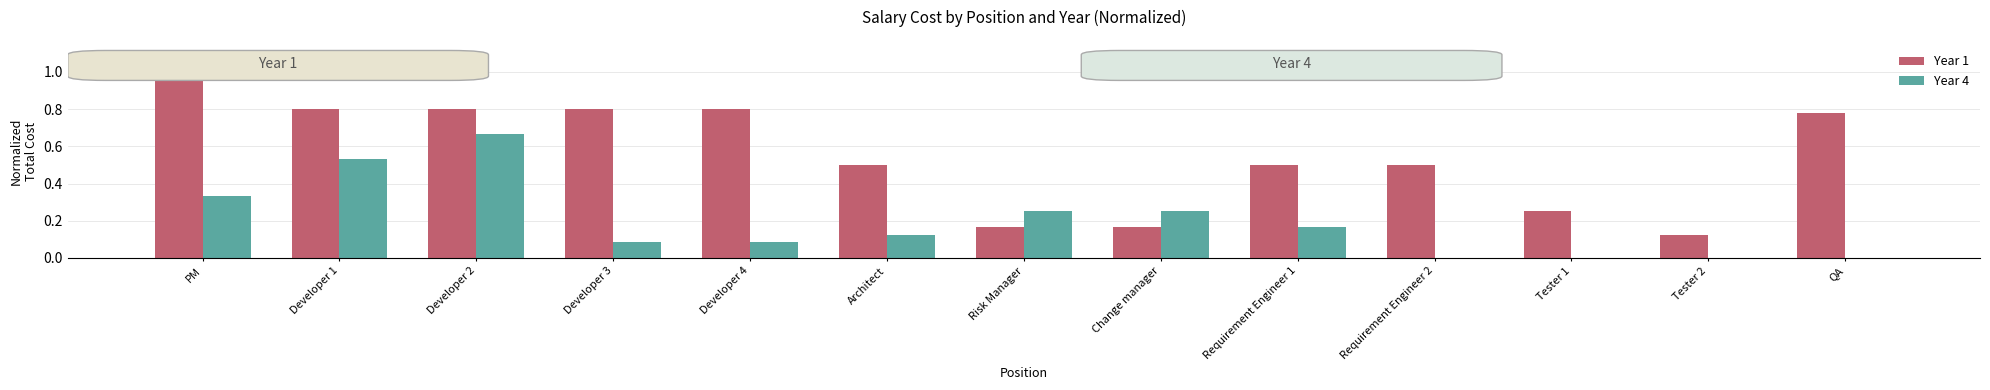

The value of Year 1 at Developer 2 is 0.4. True or false?

False